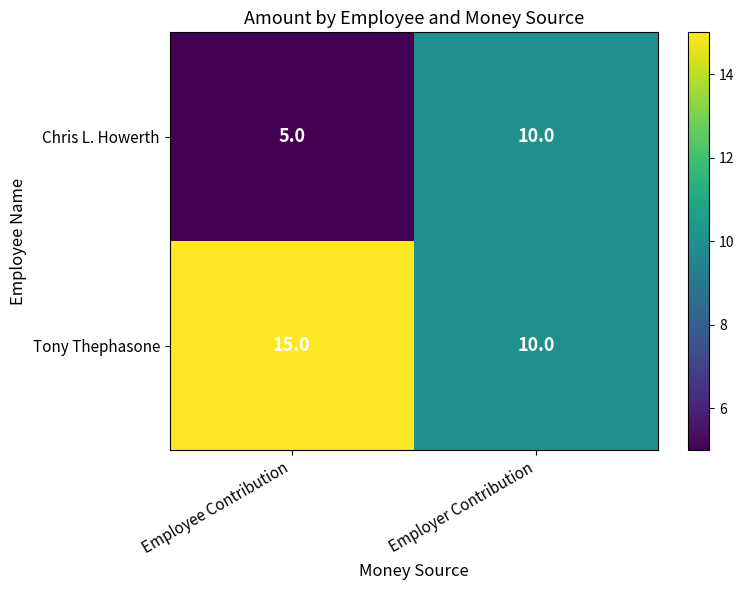

Rank the series by their average value, from lowest to highest.

Chris L. Howerth, Tony Thephasone